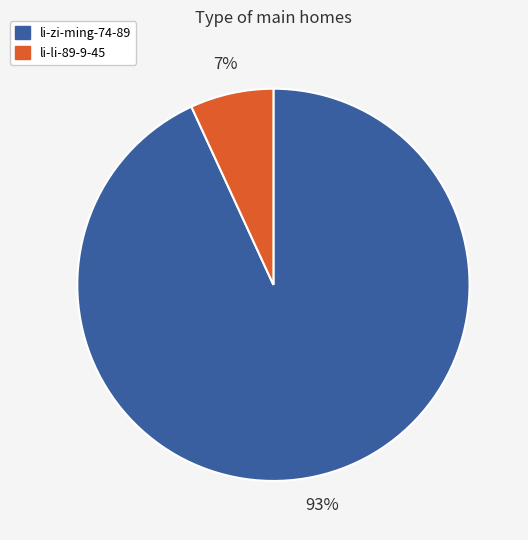

Is li-zi-ming-74-89 the majority of the pie?

Yes